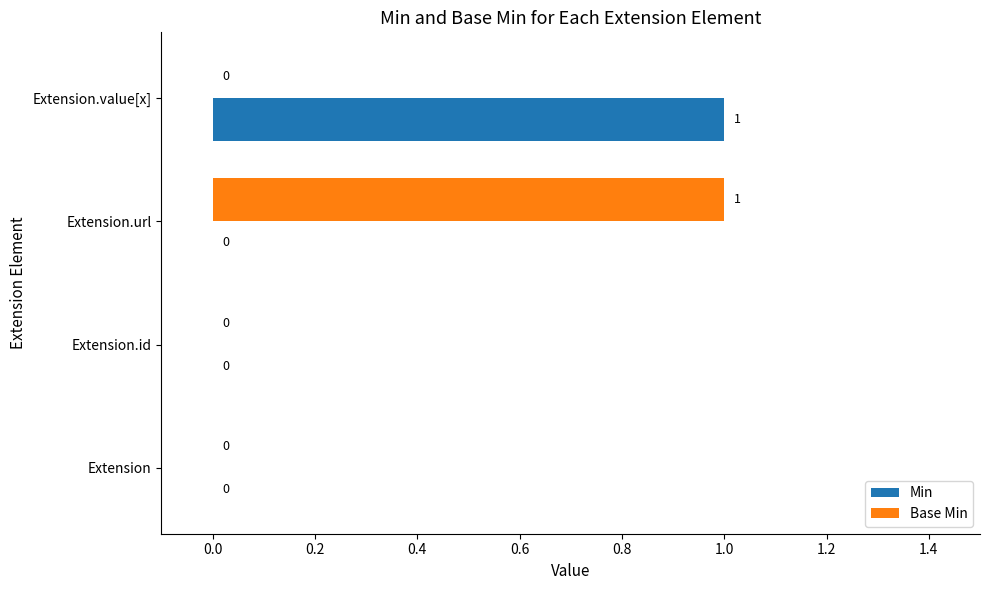

What is the greatest value displayed?

1